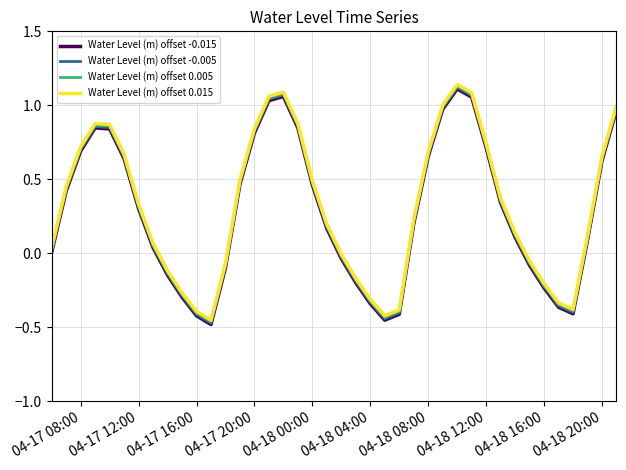

True or false: Water Level (m) offset 0.015 and Water Level (m) offset -0.015 cross at least once.

False